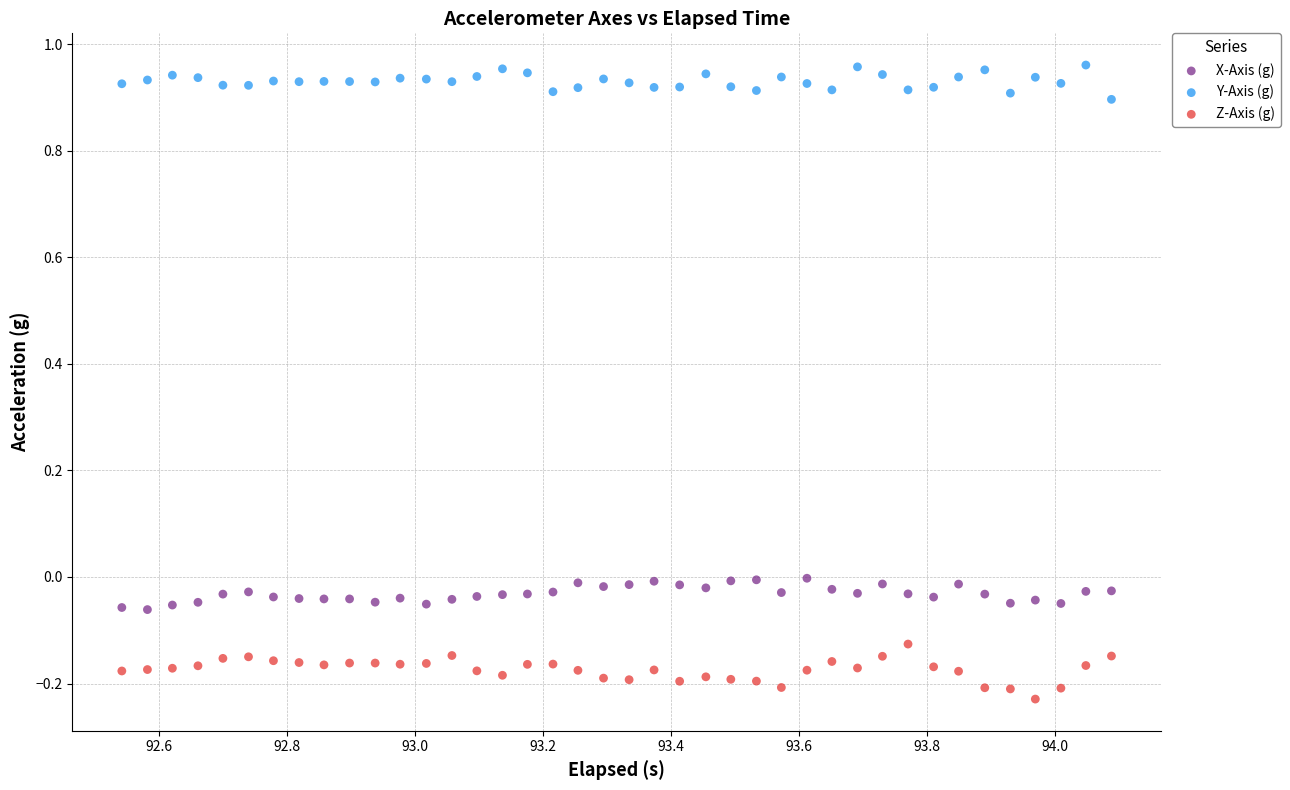

Which series reaches the maximum Y coordinate?

Y-Axis (g)